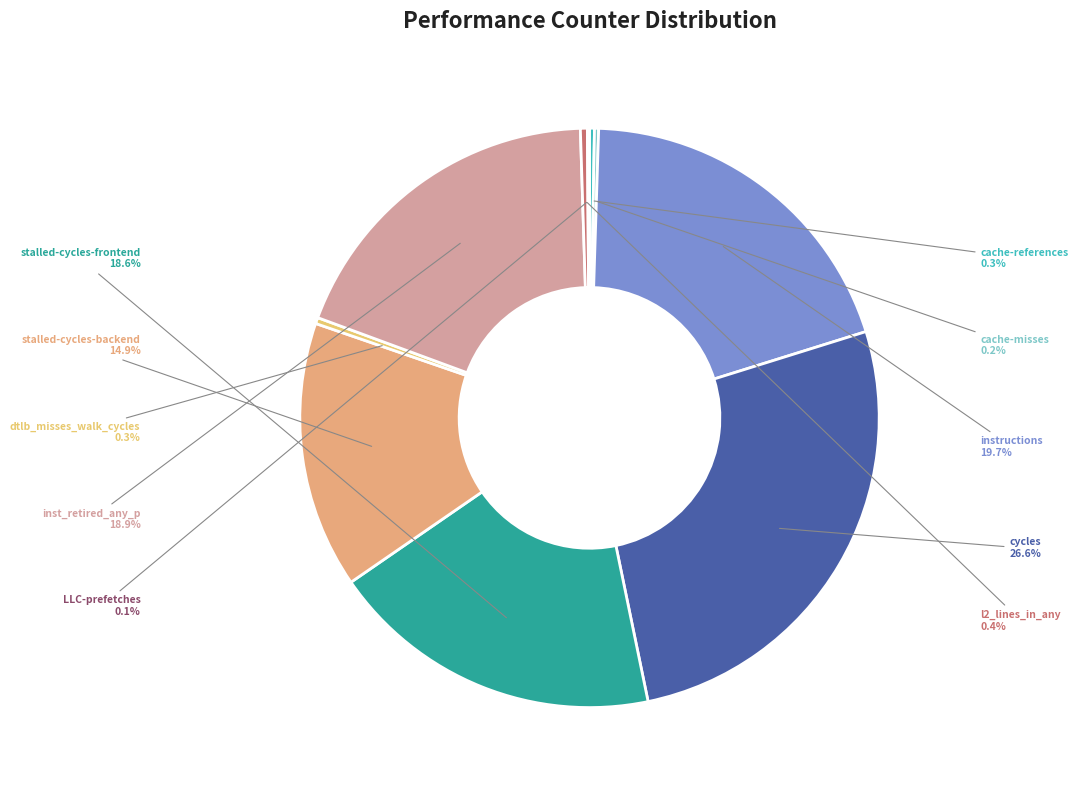

To the nearest percent, what percentage of the pie is cycles?

27%